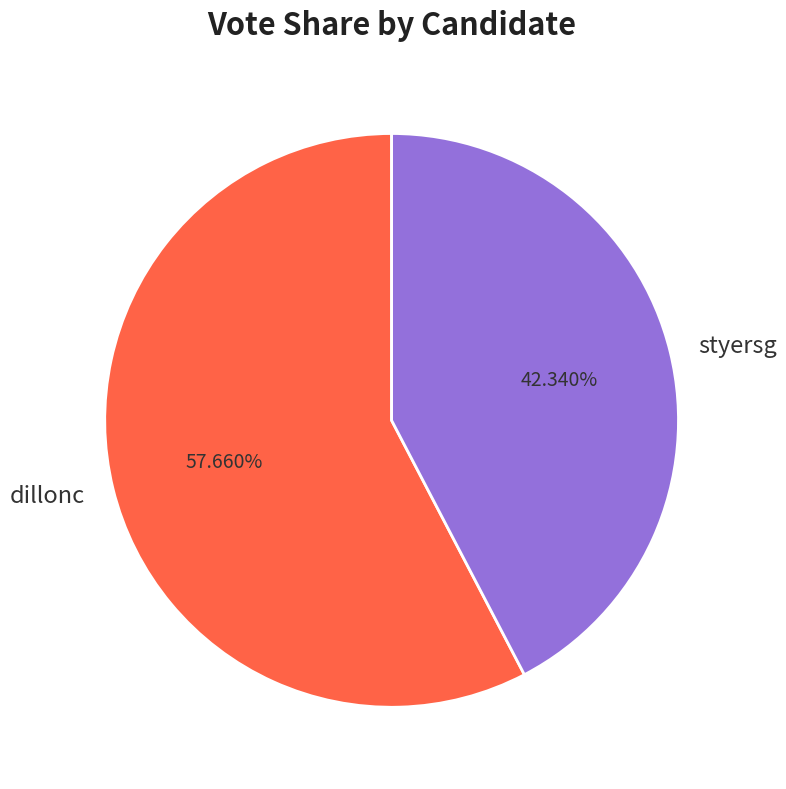

Does dillonc represent more than half of the total?

Yes